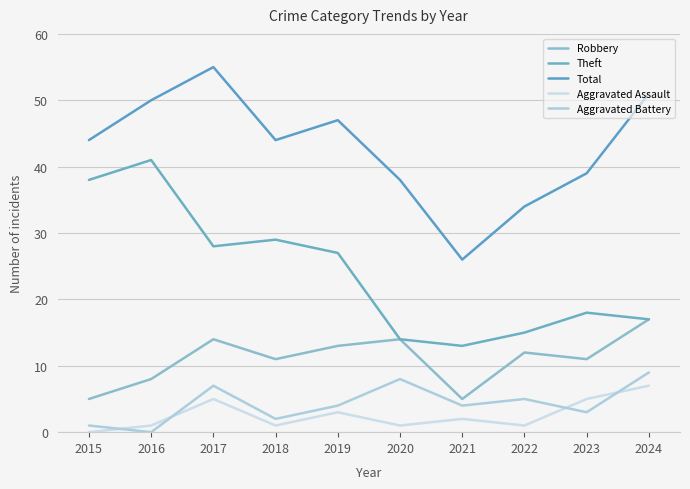

The value of Total at 2018 is 25. True or false?

False